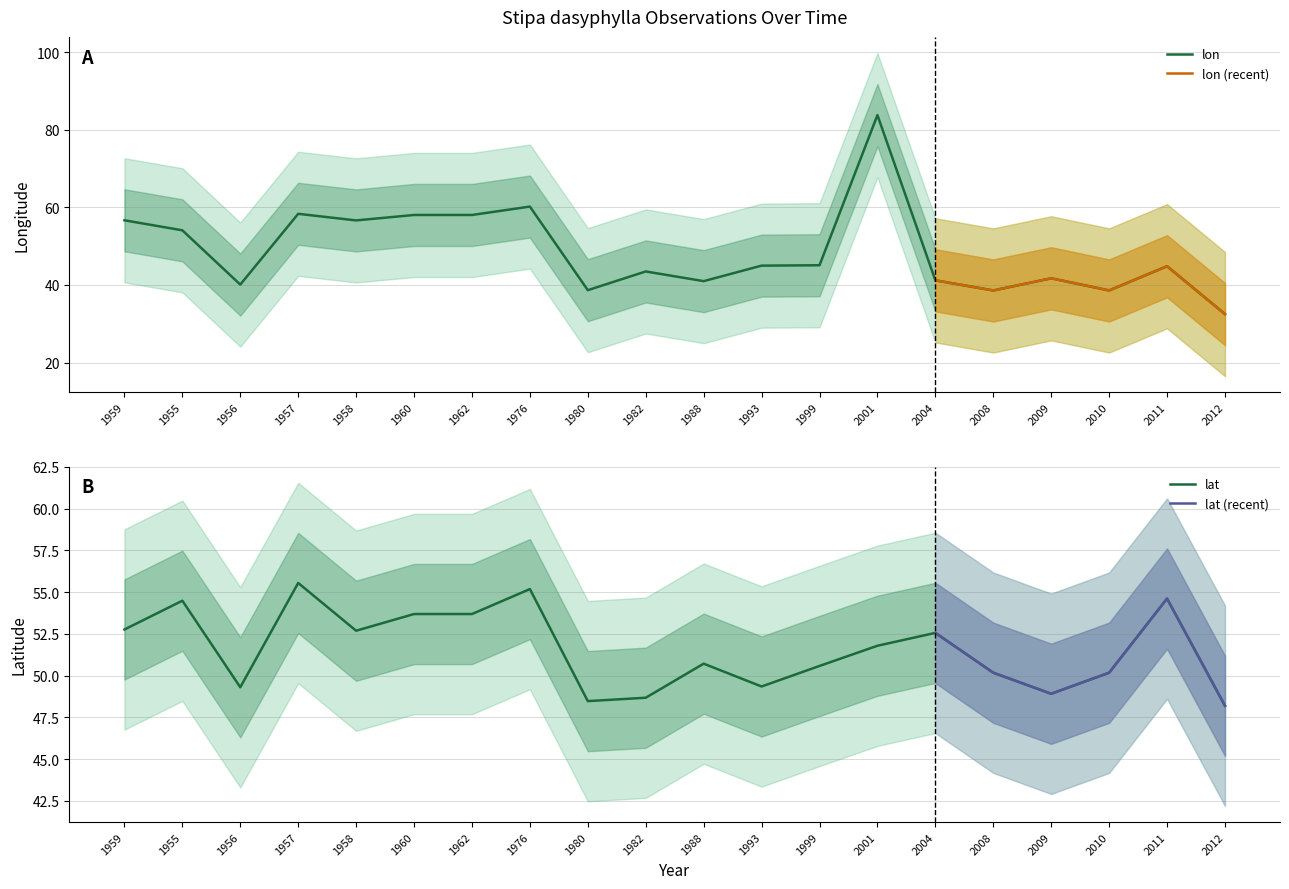

At which label does lat first exceed 51?

1959